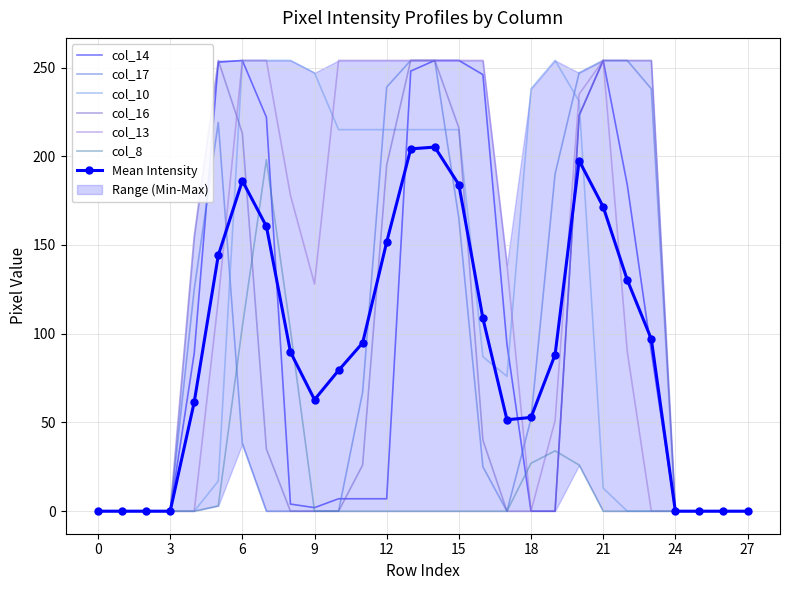

How many interior local valleys does the col_10 series have?

1